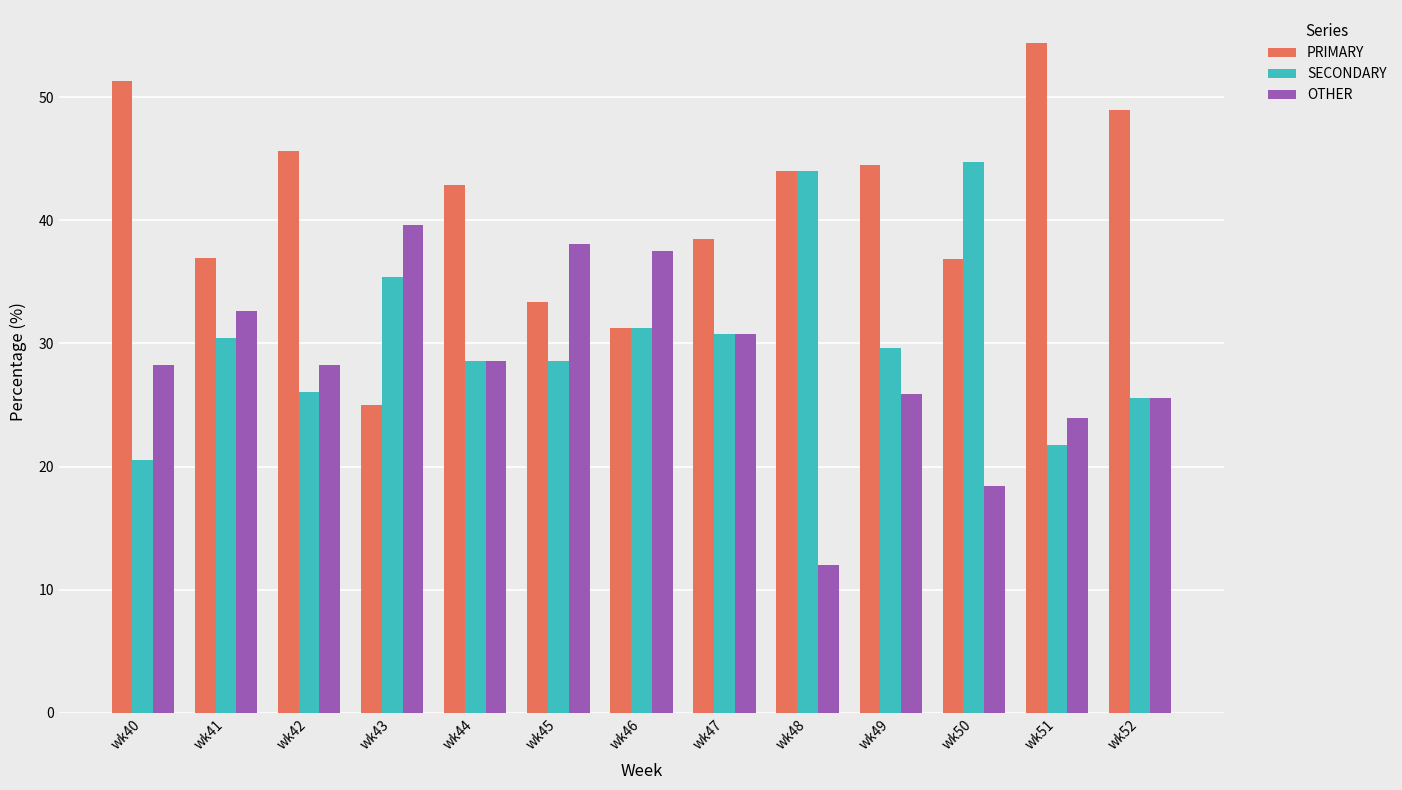

Between wk46 and wk51, which series saw the biggest shift?

PRIMARY